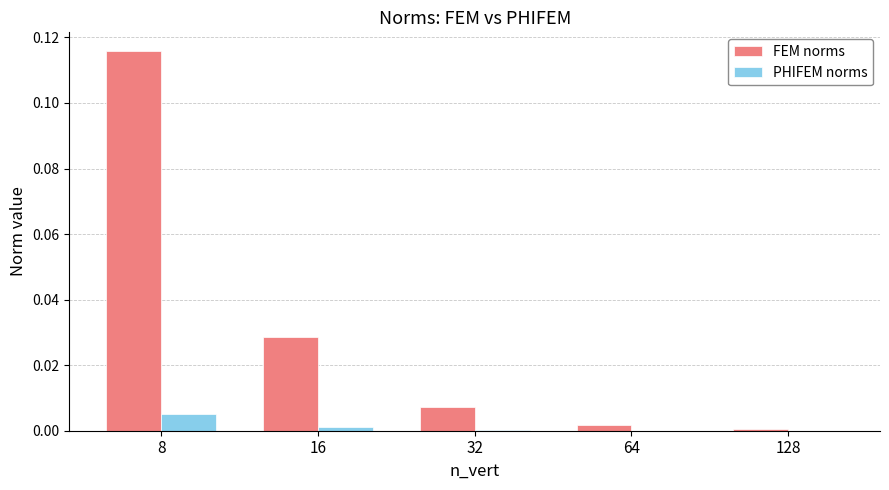

Are the bars horizontal?

No